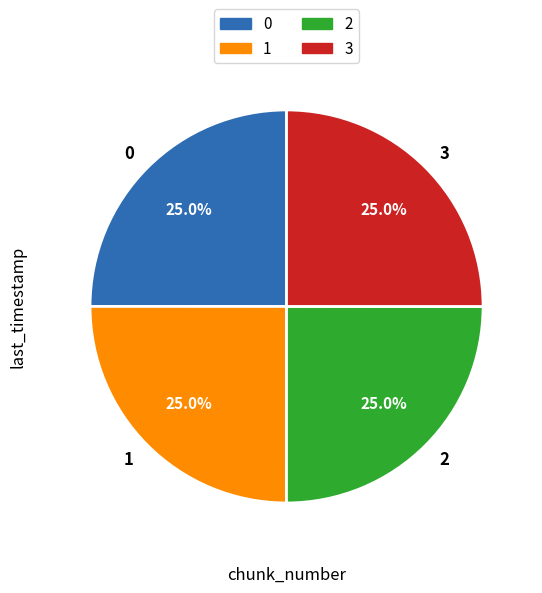

Does 1 represent more than half of the total?

No